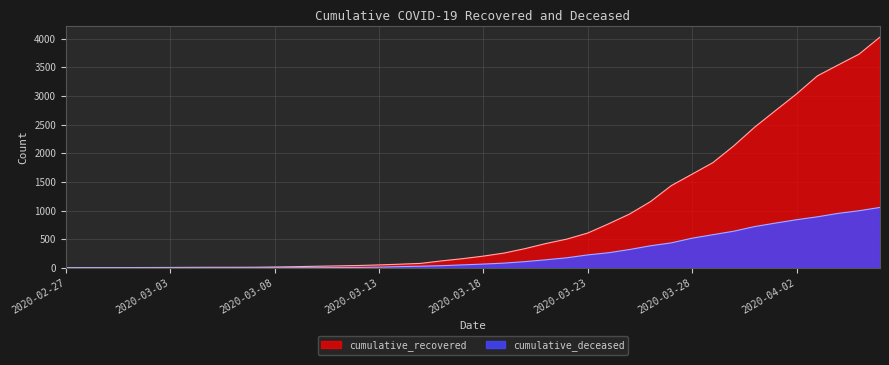

What is the label of the 18th point from the right?

2020-03-20